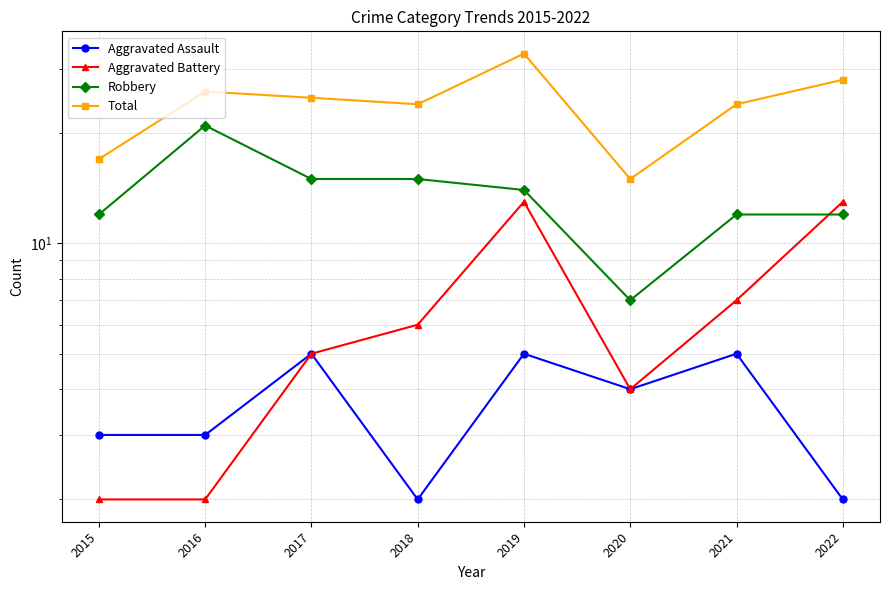

How many lines are shown in the chart?

4